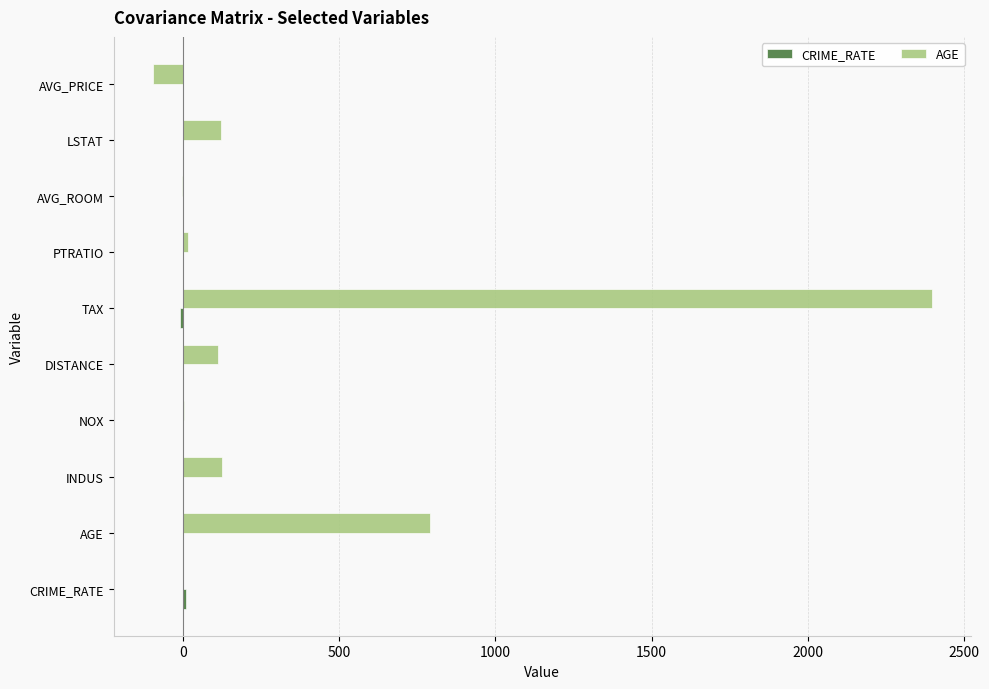

What is the greatest value displayed?

2397.9